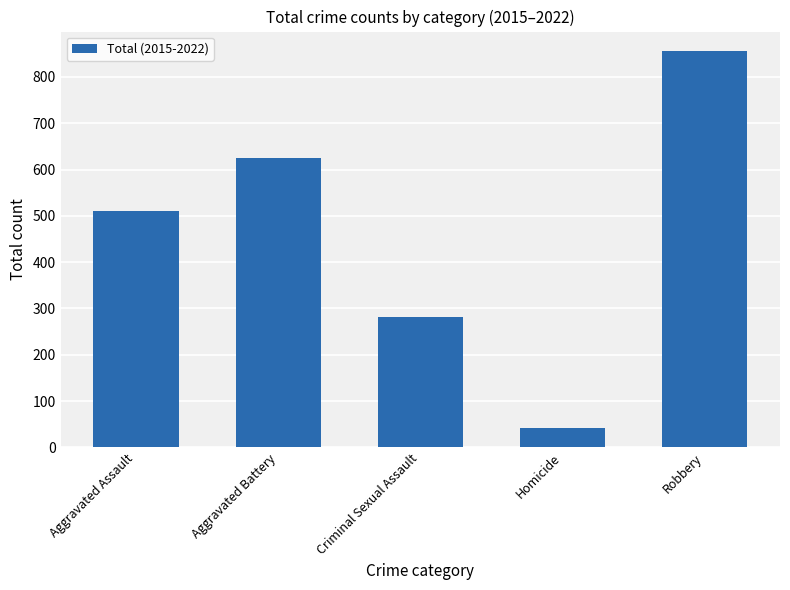

Rank the categories by value from lowest to highest.

Homicide, Criminal Sexual Assault, Aggravated Assault, Aggravated Battery, Robbery